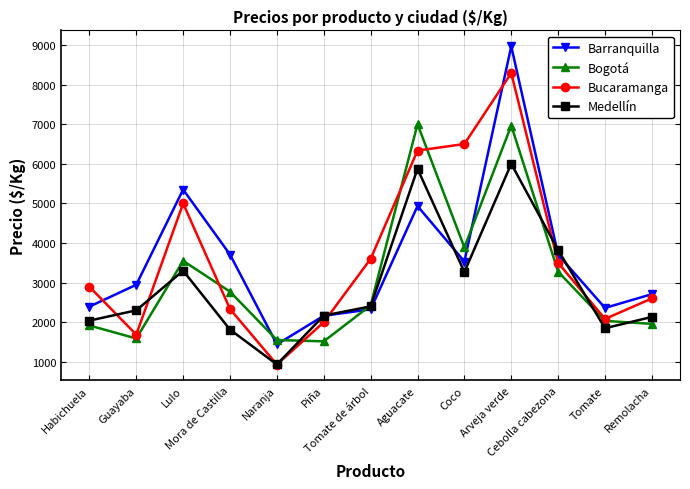

Rank the series at Coco from lowest to highest value.

Medellín, Barranquilla, Bogotá, Bucaramanga